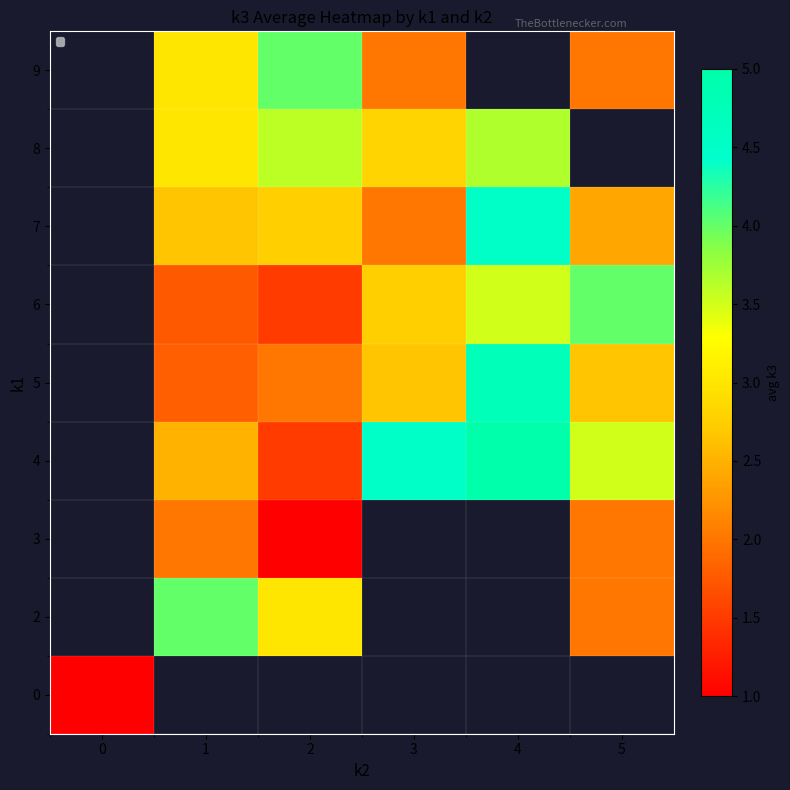

The value of 6 at 5 is 5.5. True or false?

False